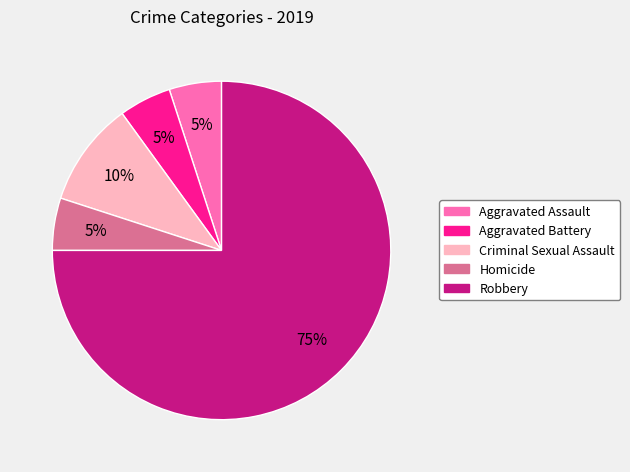

To the nearest percent, what is the average slice percentage?

20%